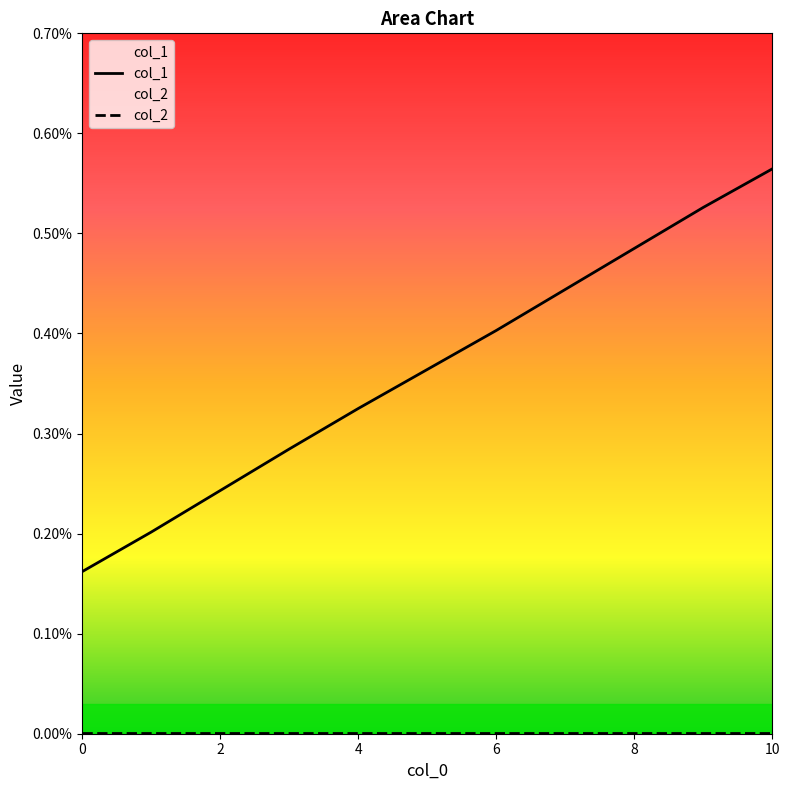

Does the chart have visible grid lines?

No